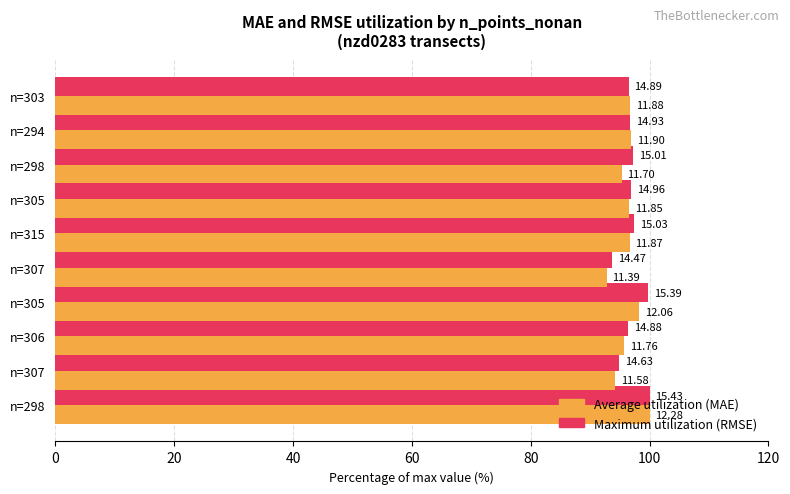

Is it true that Average utilization equals 100.0 at n=298?

True